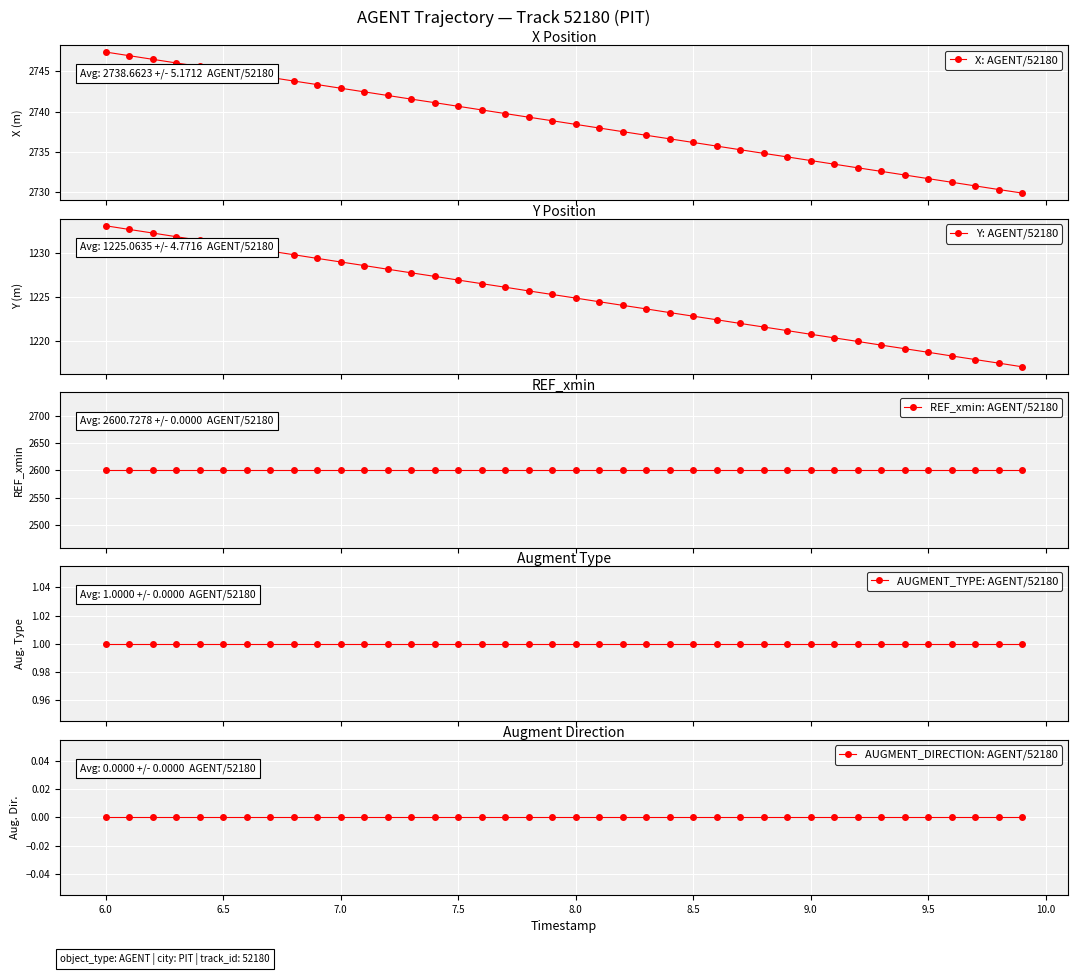

What is the value of the X: AGENT/52180 point at the 14th from the left?

2741.6